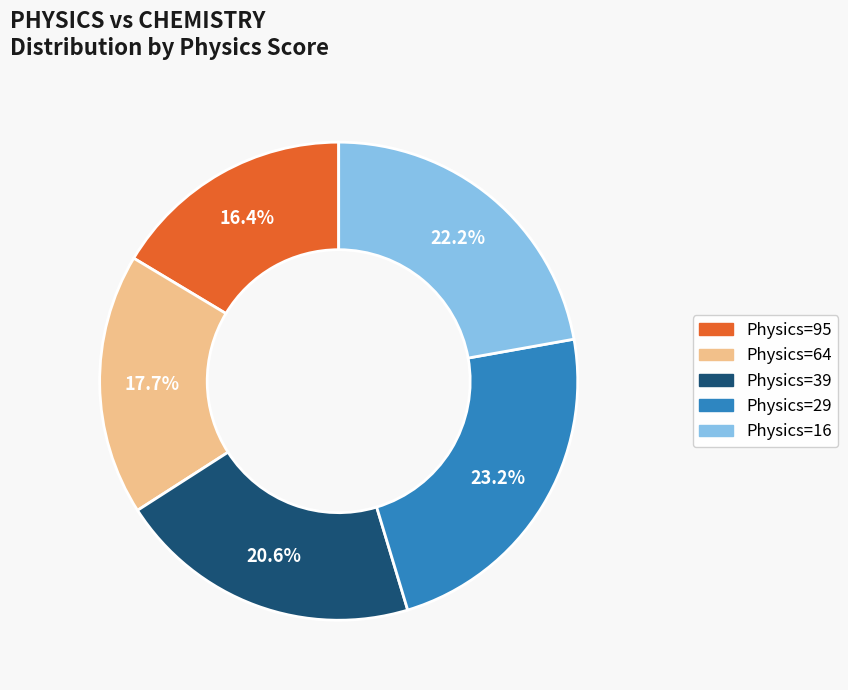

Count the number of slices in the pie.

5